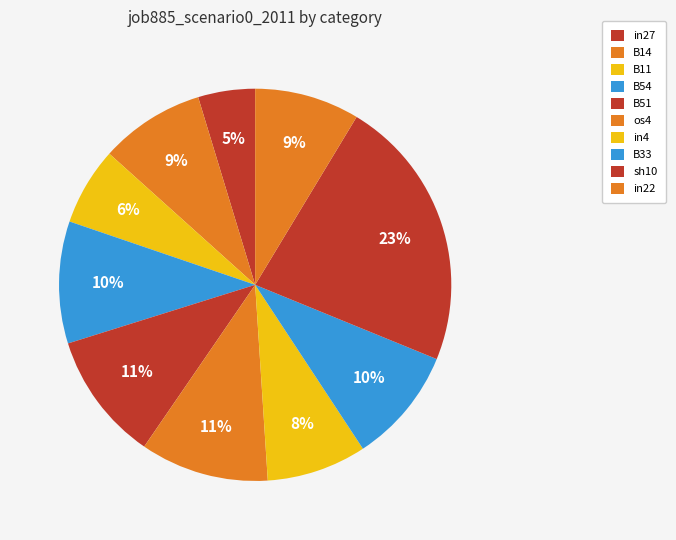

How many segments does this pie chart have?

10